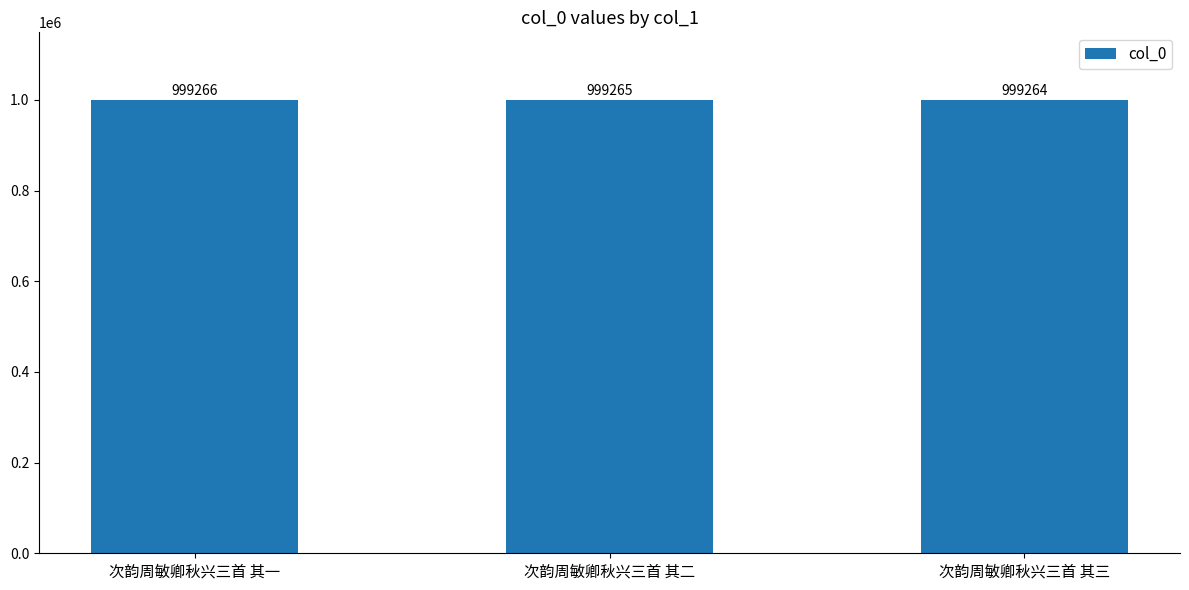

What is the sum of all values?

2997795